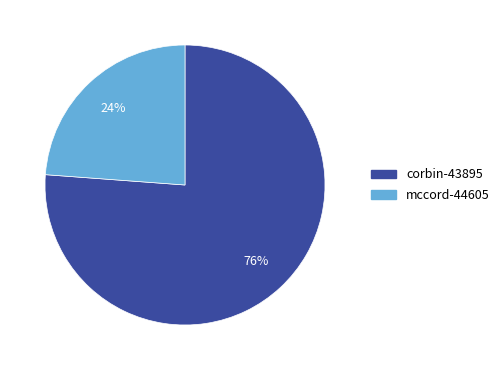

Which has a higher value, corbin-43895 or mccord-44605?

corbin-43895